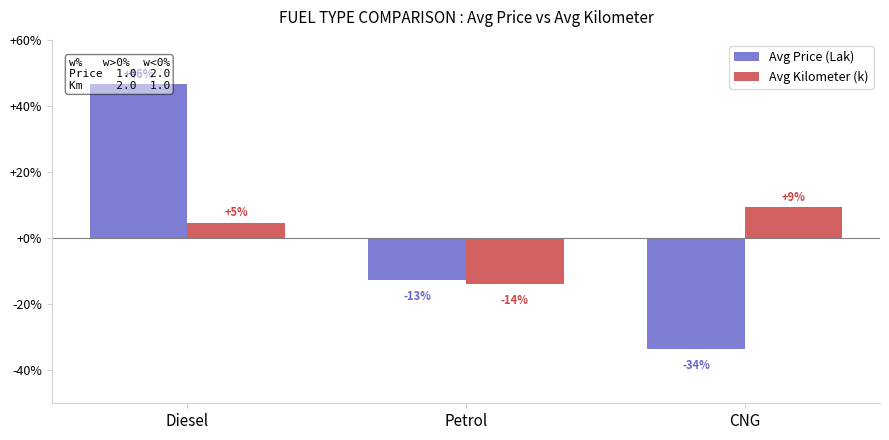

Where is Avg Kilometer (k) nearest to the value -2?

Diesel